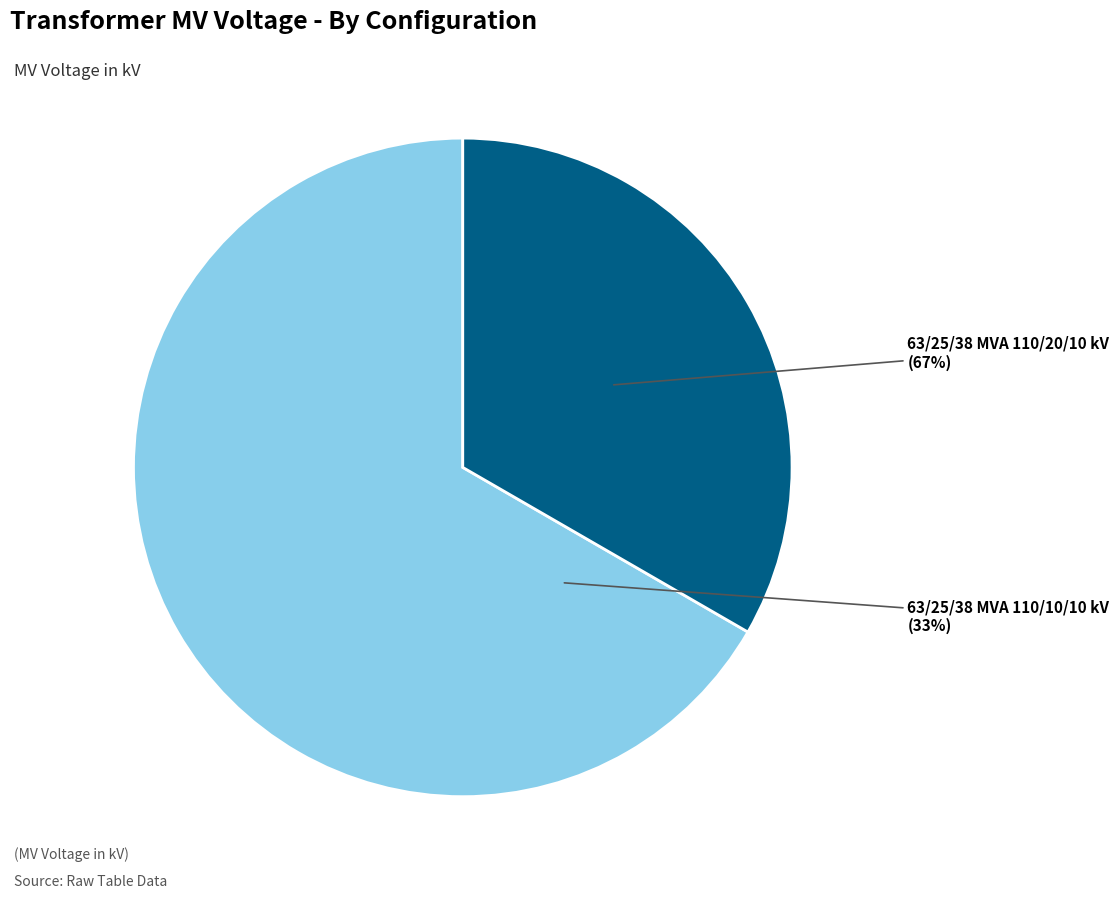

True or false: 63/25/38 MVA 110/20/10 kV accounts for 58% of the total.

False